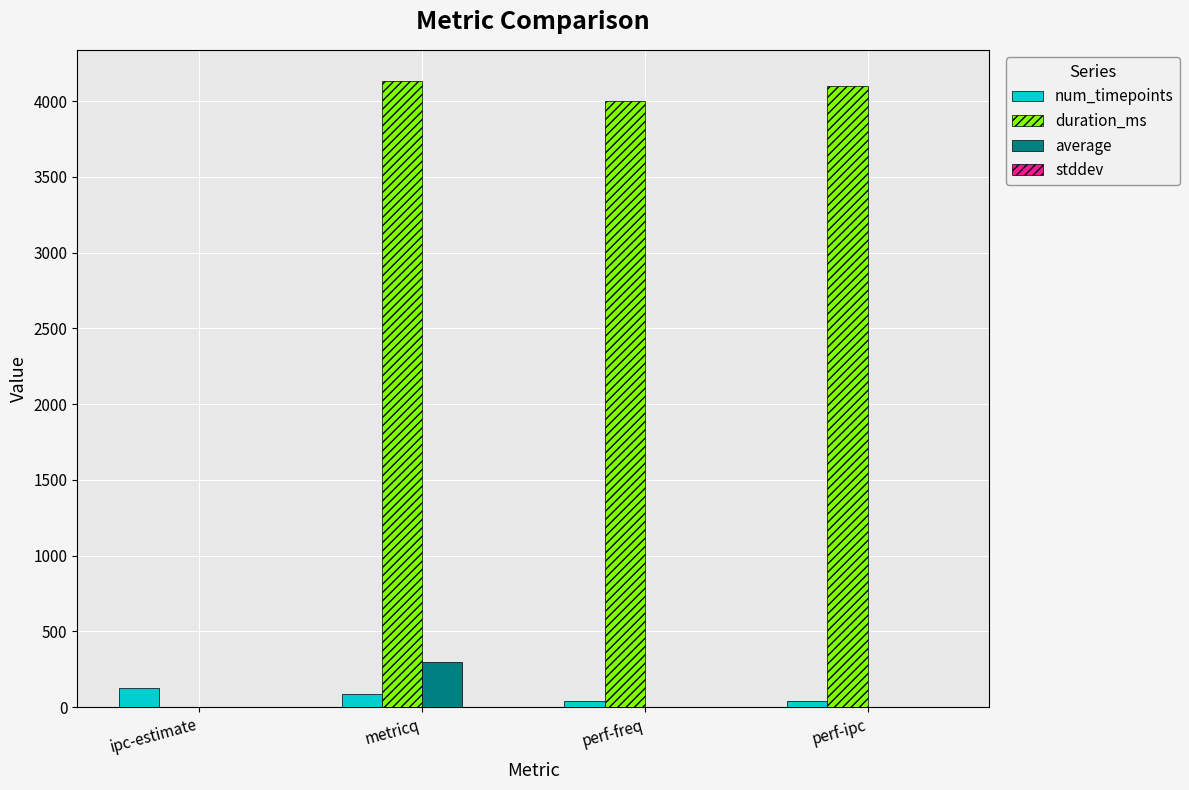

What is the greatest value displayed?

4132.0